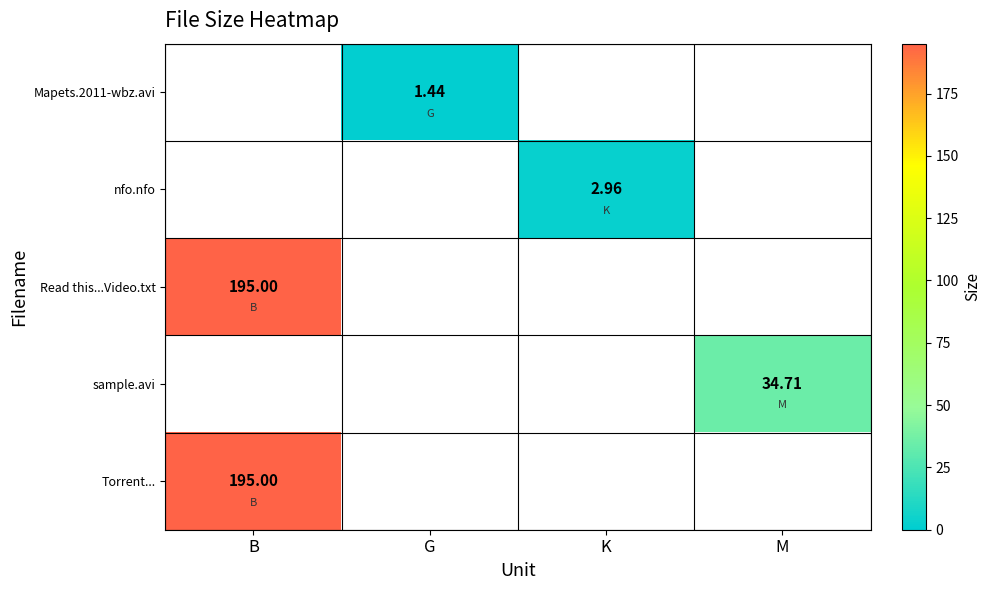

Rank the categories by Read this...Video.txt value from lowest to highest.

G, K, M, B